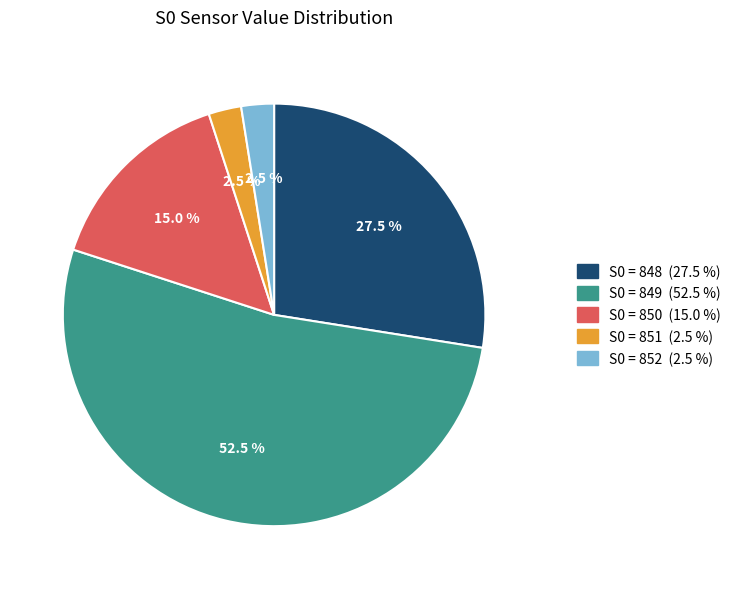

Is there a majority slice in this chart?

Yes